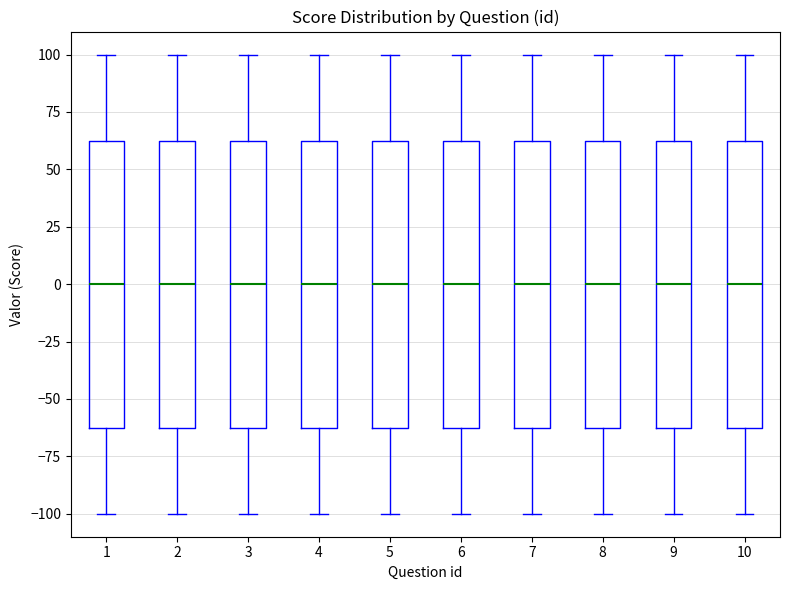

Reading left to right, transcribe this box plot: for each box, give where its median line is, the range the box spans, and where its two whiskers end, as read against the y-axis. The values are not printed on the chart, so give them approximately, as read against the axis.

1: median 0, box -60 to 65, whiskers -100 to 100
2: median 0, box -60 to 65, whiskers -100 to 100
3: median 0, box -60 to 65, whiskers -100 to 100
4: median 0, box -60 to 65, whiskers -100 to 100
5: median 0, box -60 to 65, whiskers -100 to 100
6: median 0, box -60 to 65, whiskers -100 to 100
7: median 0, box -60 to 65, whiskers -100 to 100
8: median 0, box -60 to 65, whiskers -100 to 100
9: median 0, box -60 to 65, whiskers -100 to 100
10: median 0, box -60 to 65, whiskers -100 to 100